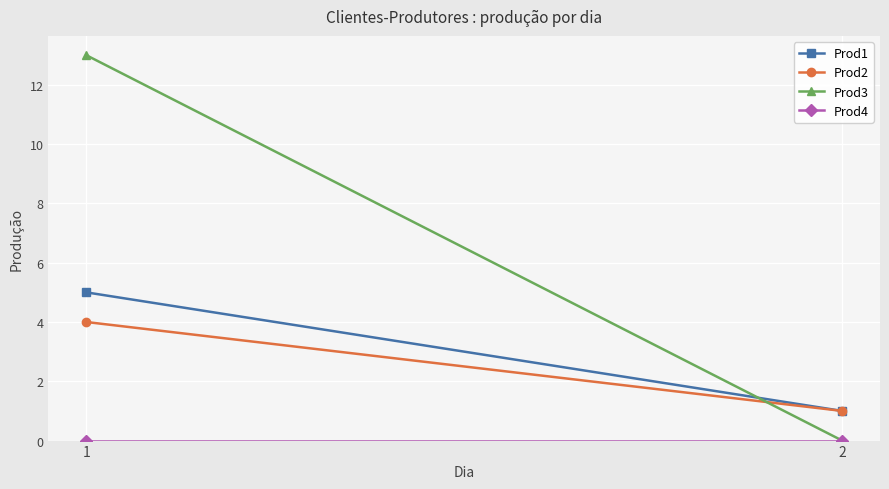

What is the value of the Prod2 point at the 1st from the left?

4